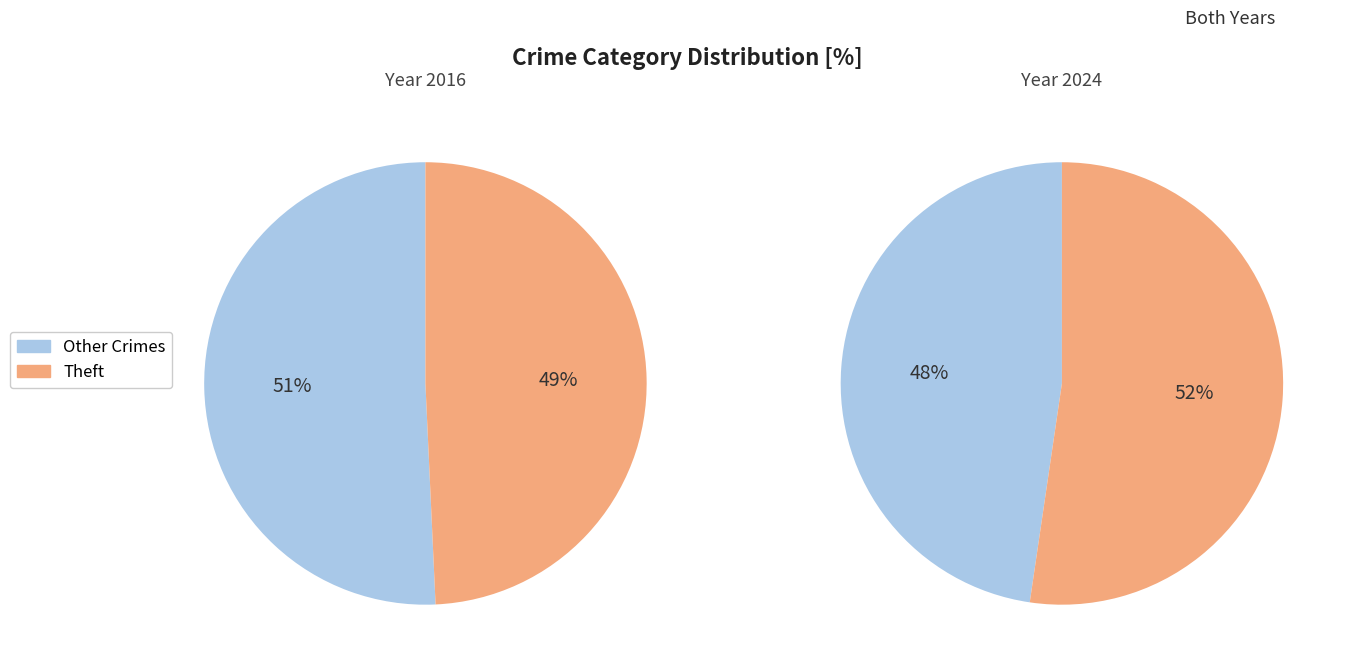

Which slice is the largest?

Theft